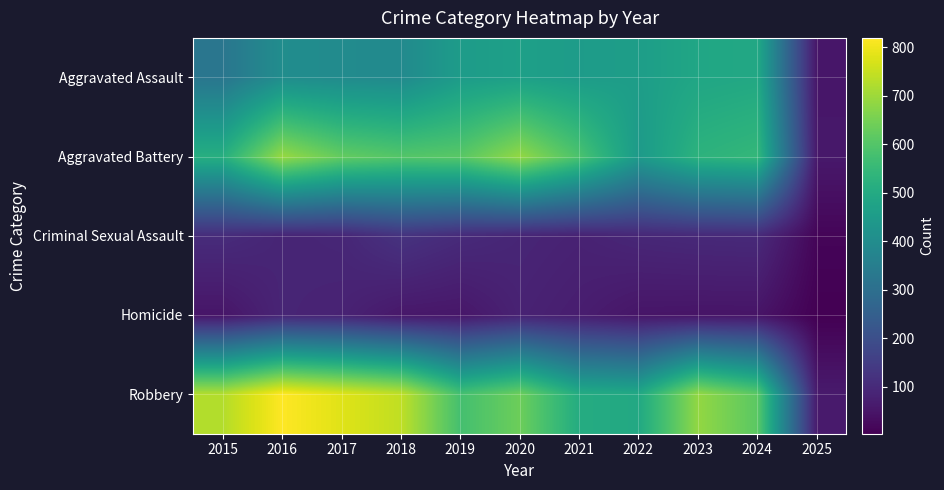

Reading left to right, extract all data points from this chart.

Aggravated Assault: 2015=323	2016=402	2017=396	2018=392	2019=452	2020=466	2021=452	2022=458	2023=486	2024=494	2025=51
Aggravated Battery: 2015=515	2016=691	2017=623	2018=600	2019=608	2020=686	2021=587	2022=446	2023=529	2024=545	2025=57
Criminal Sexual Assault: 2015=105	2016=87	2017=91	2018=123	2019=102	2020=89	2021=81	2022=93	2023=98	2024=100	2025=14
Homicide: 2015=50	2016=87	2017=82	2018=56	2019=53	2020=81	2021=69	2022=50	2023=48	2024=48	2025=3
Robbery: 2015=726	2016=819	2017=780	2018=741	2019=577	2020=637	2021=506	2022=495	2023=687	2024=611	2025=62